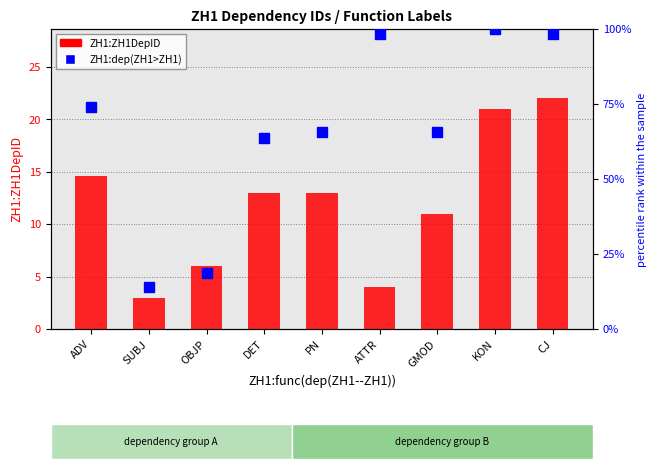

List the series in order of their peak value, highest first.

ZH1:dep(ZH1>ZH1), ZH1:ZH1DepID